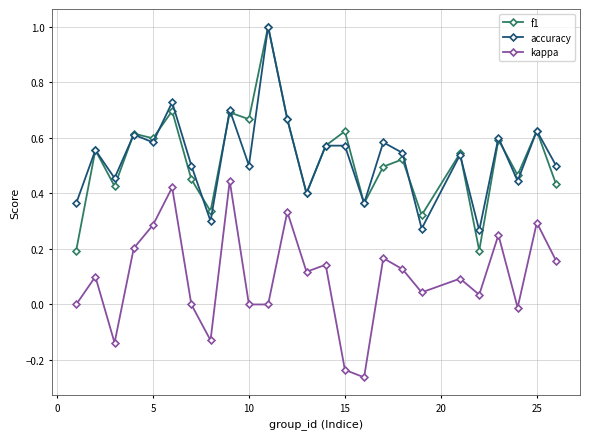

True or false: kappa and f1 intersect in this chart.

False